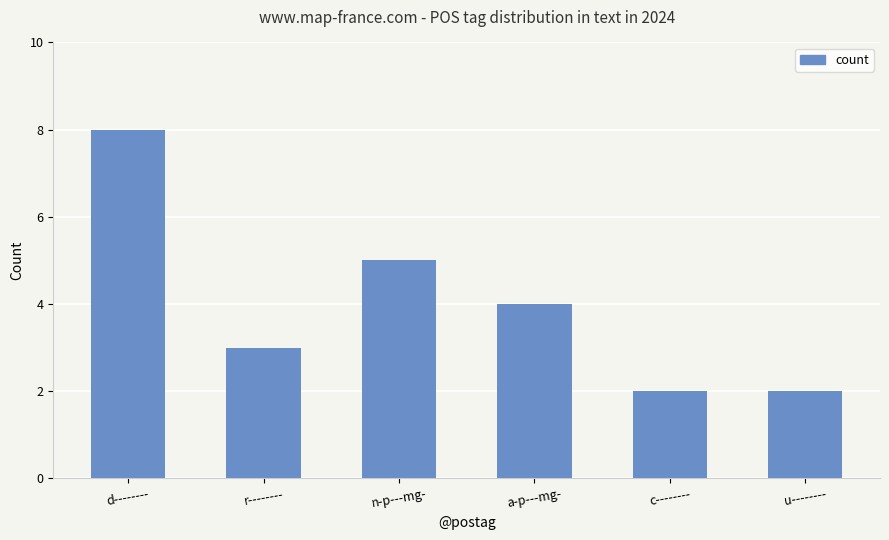

How many data points are less than 4?

3